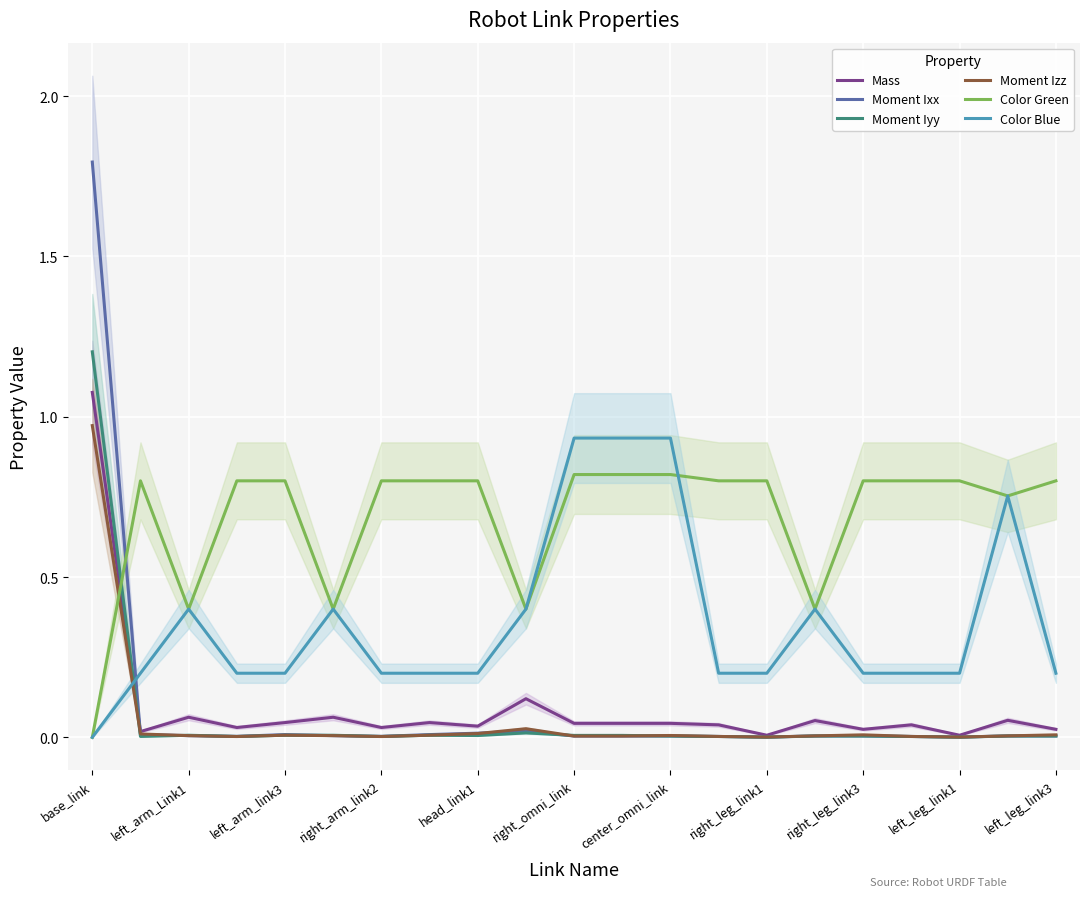

What is the maximum value shown in the chart?

1.8